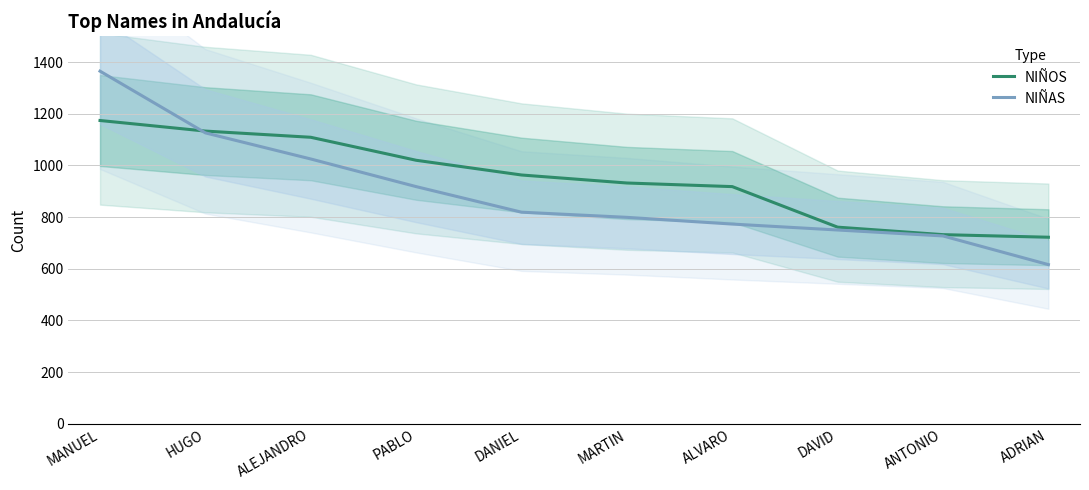

At which category is the sum across all series the highest?

MANUEL